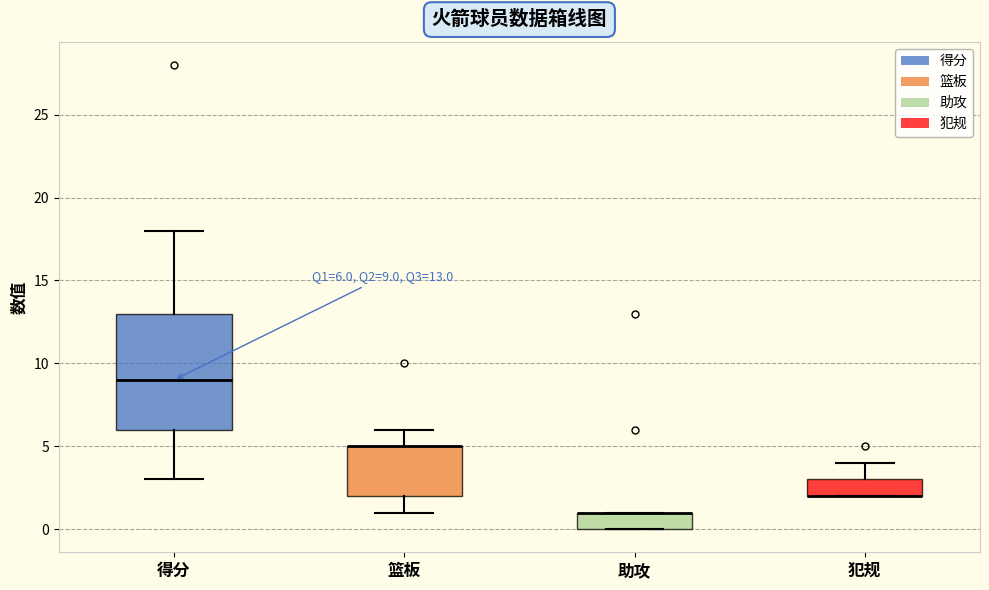

Which box is the tallest, from its lower edge to its upper edge?

得分